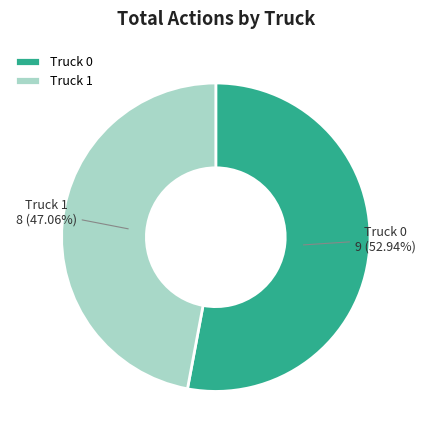

What is the ratio of the value at Truck 1 to the value at Truck 0?

0.9